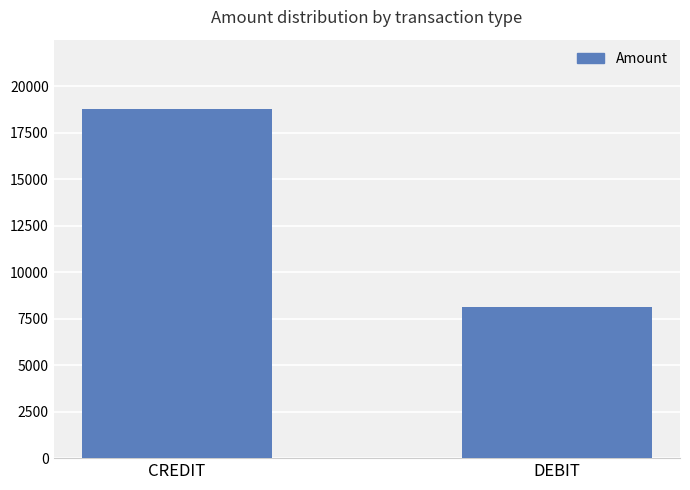

What is the minimum value shown in the chart?

8147